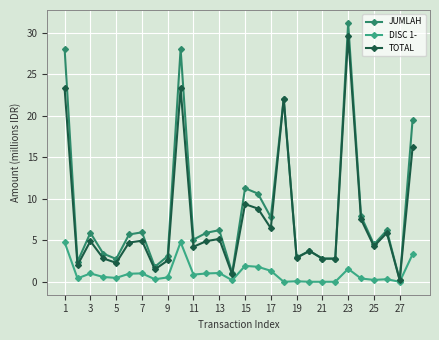

What is the greatest value displayed?

31.2